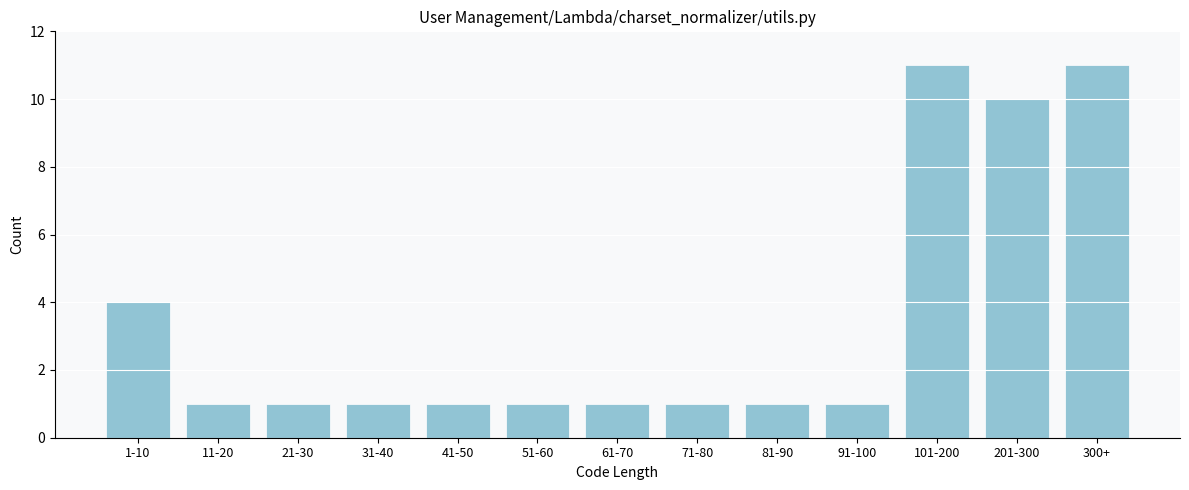

Reading left to right, extract all data points from this chart.

1-10=4	11-20=1	21-30=1	31-40=1	41-50=1	51-60=1	61-70=1	71-80=1	81-90=1	91-100=1	101-200=11	201-300=10	300+=11